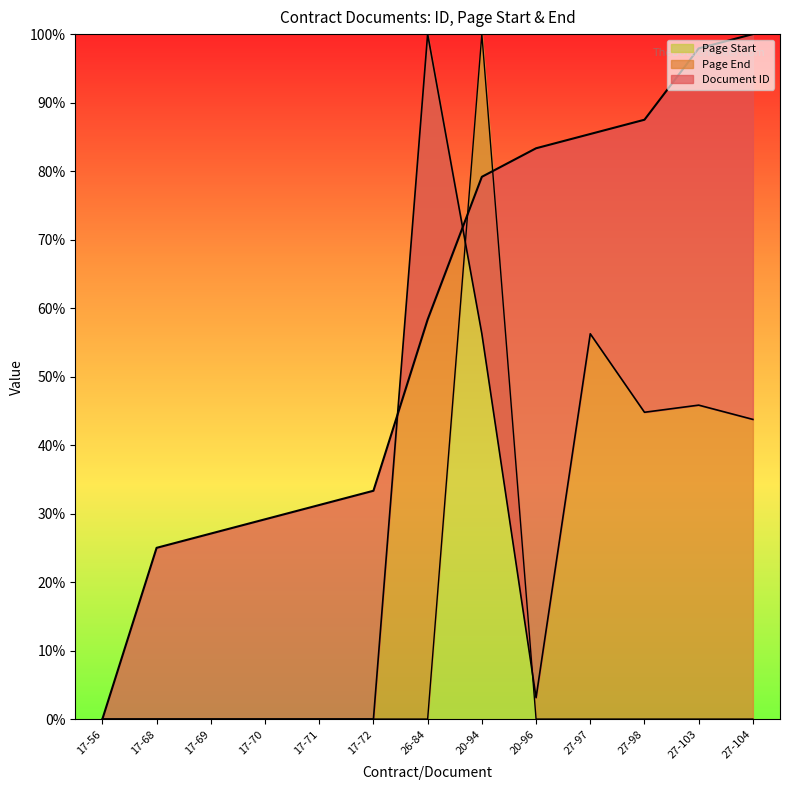

True or false: Document ID and Page Start cross at least once.

True